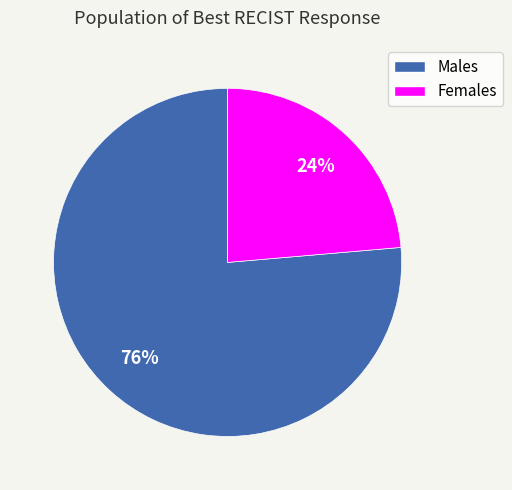

To the nearest percent, what is the average slice percentage?

50%